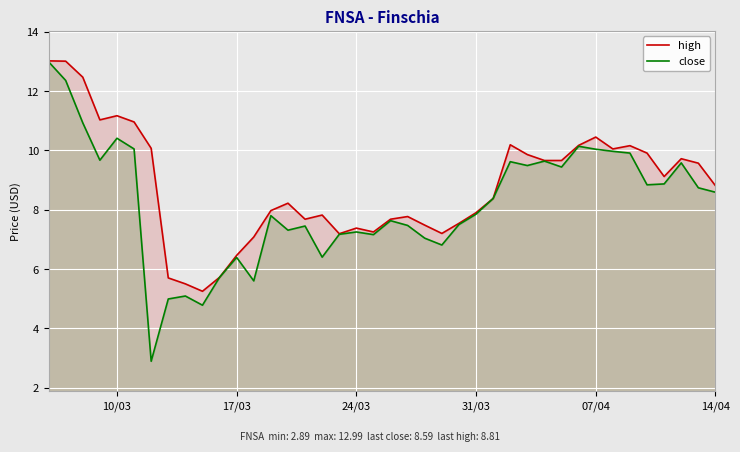

True or false: high and close cross at least once.

False